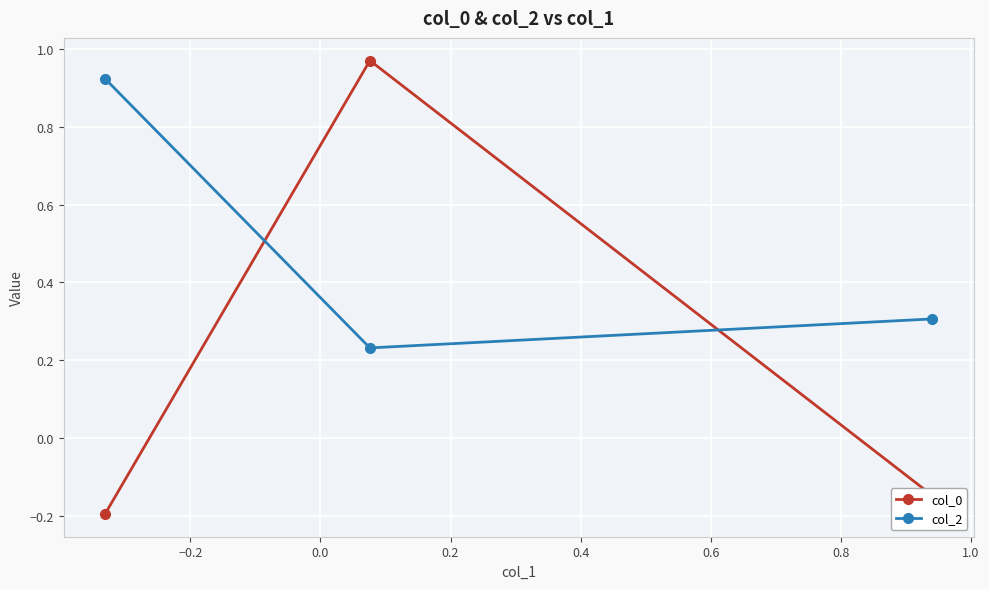

Which series has the largest total across all categories?

col_2